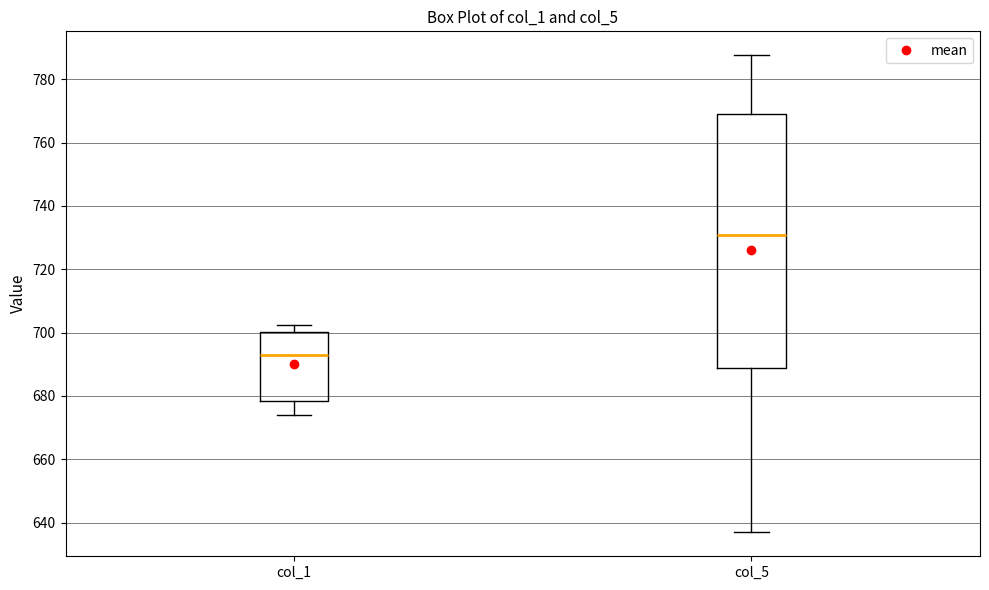

Reading left to right, read every box against the y-axis: the position of its median line, the range the box covers, and the ends of its whiskers. The values are not printed on the chart, so give them approximately, as read against the axis.

col_1: median 692, box 678 to 700, whiskers 674 to 702
col_5: median 730, box 688 to 768, whiskers 636 to 788